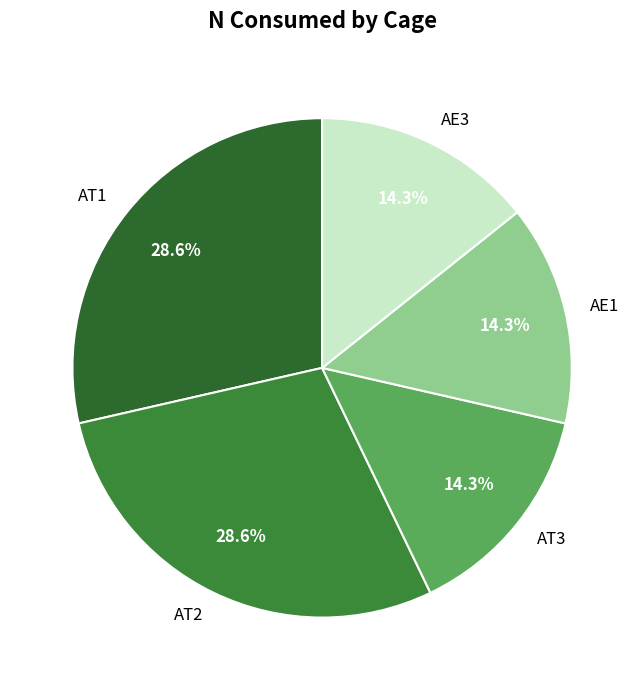

To the nearest percent, what is the difference between the largest and smallest slice percentages?

14%